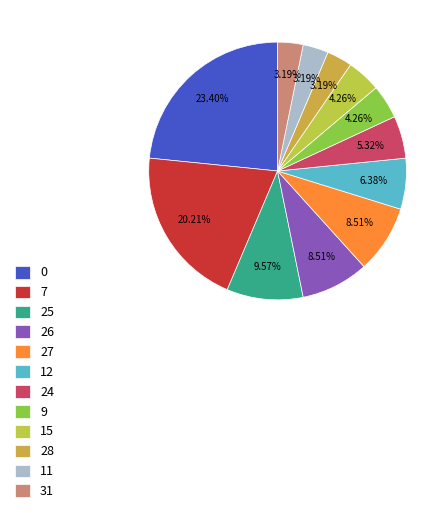

Is there any slice that represents more than half of the pie?

No